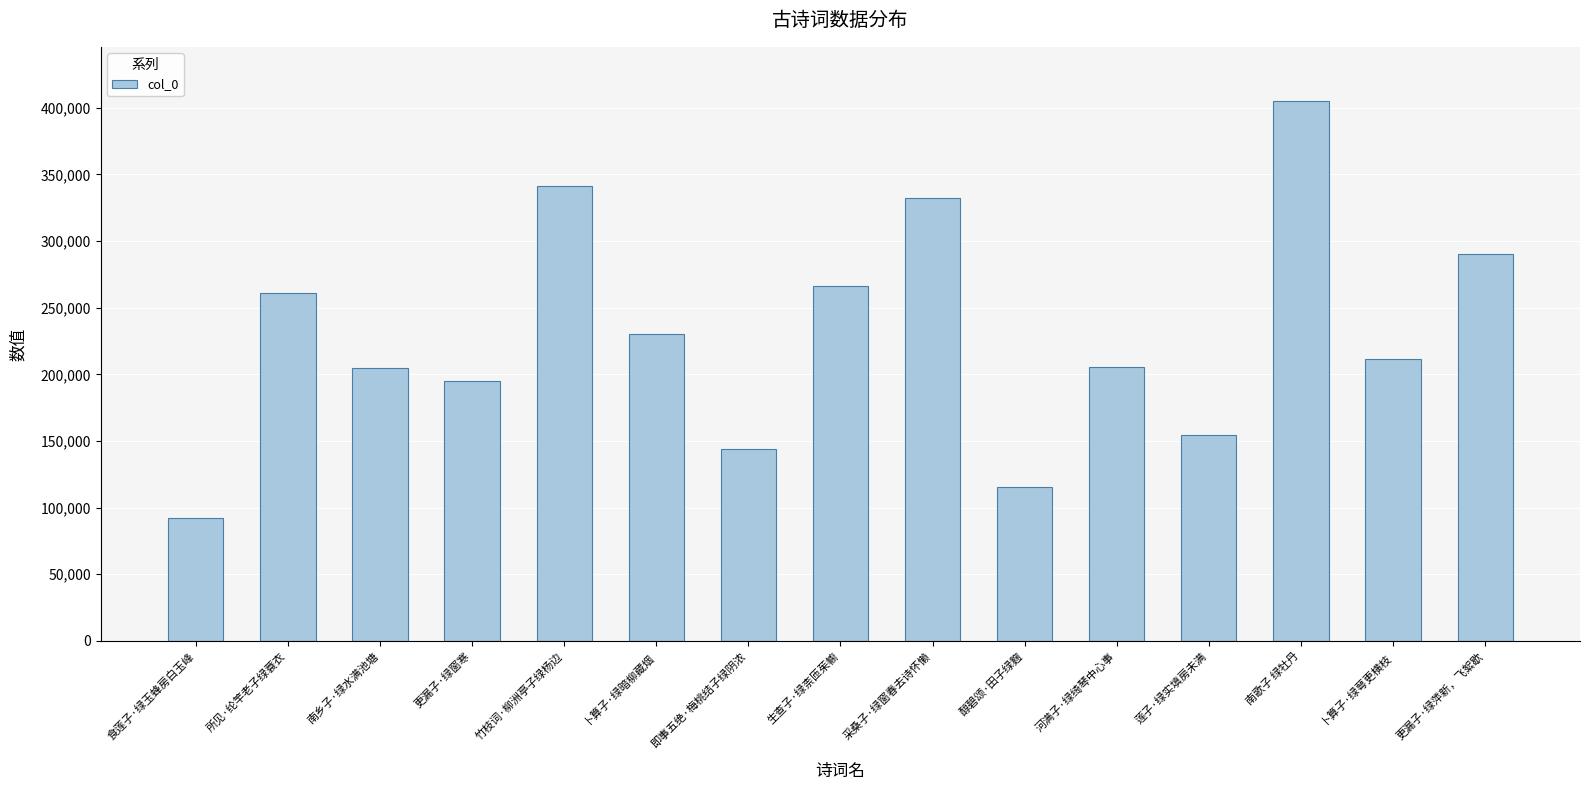

What is the smallest value displayed?

92008